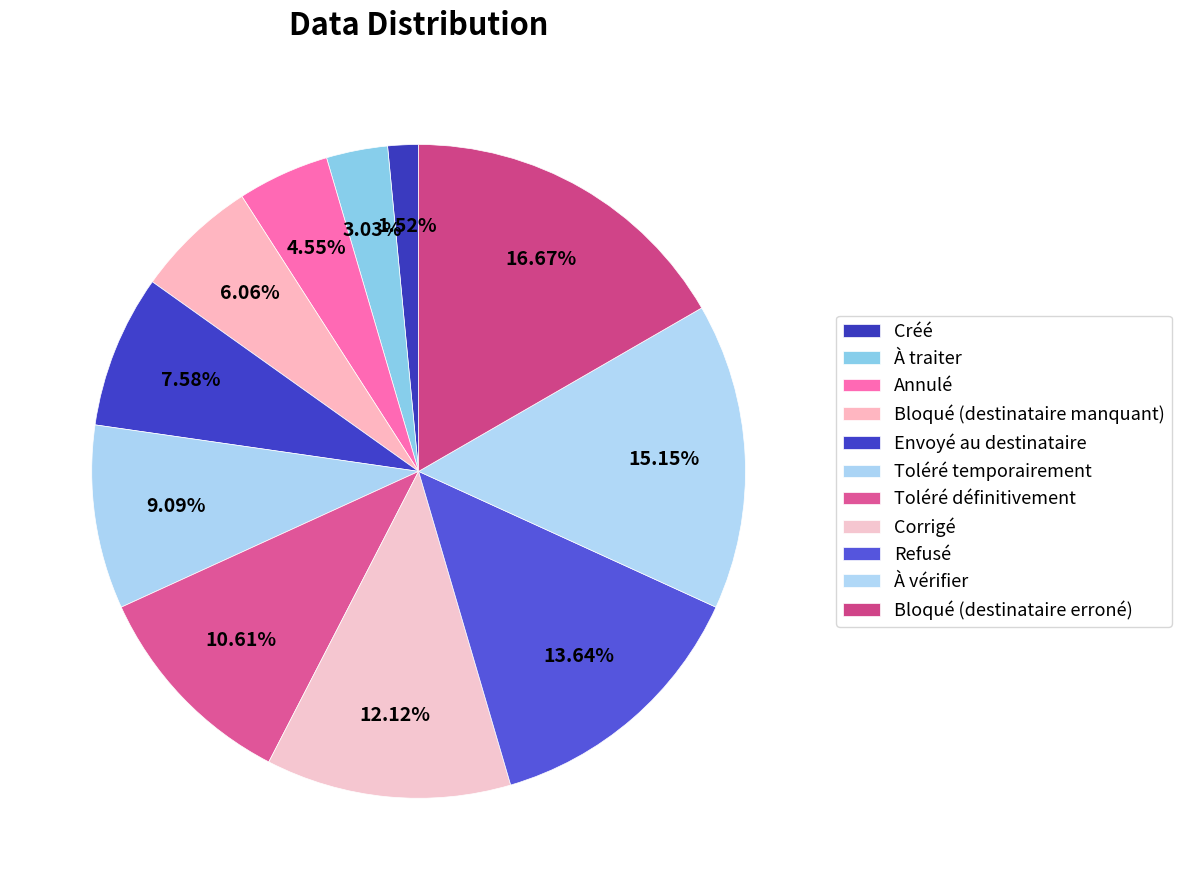

To the nearest percent, what portion does Toléré définitivement represent?

11%